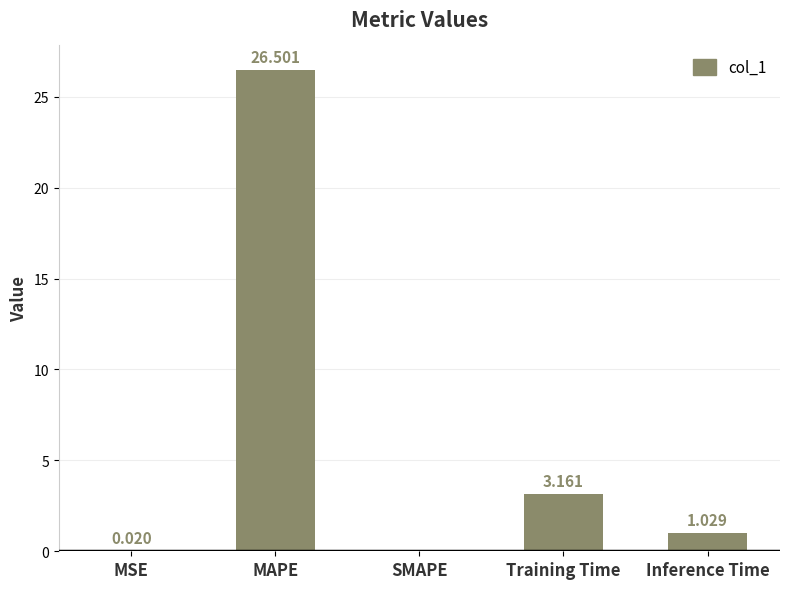

What is the difference between the values at Inference Time and Training Time?

2.1